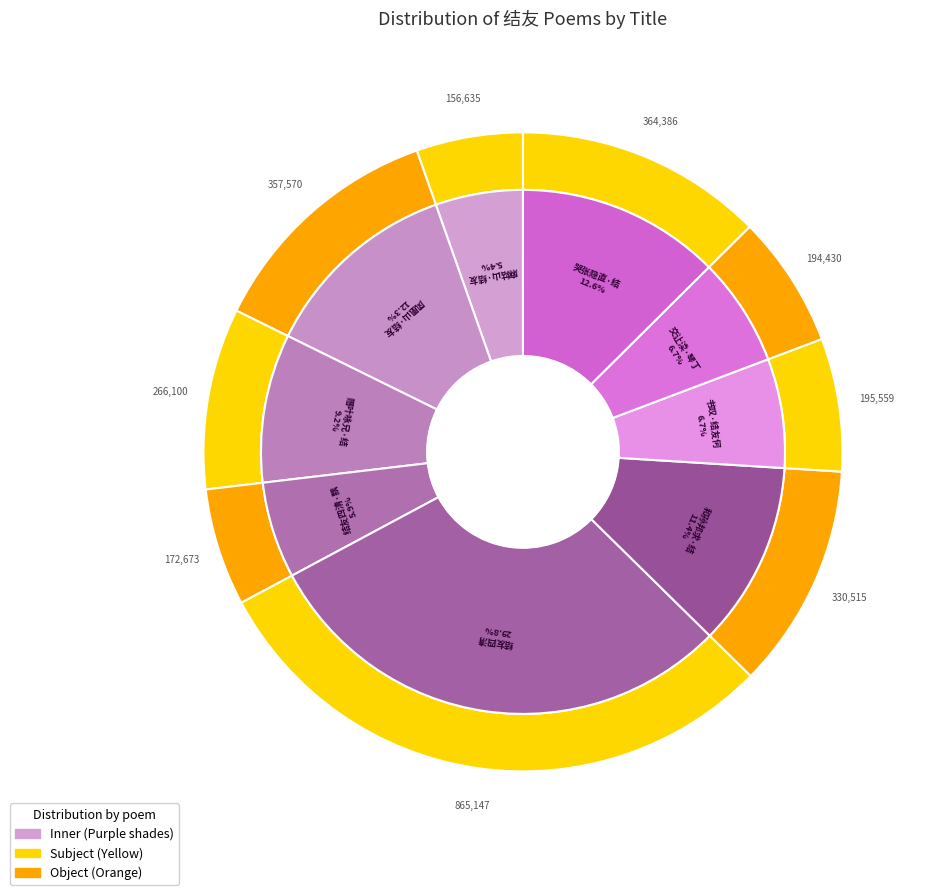

Approximately how many times larger is the value at 麻姑山·结友寻真重驻留 compared to 交让渎·琴丁结友事耕耘?

0.8